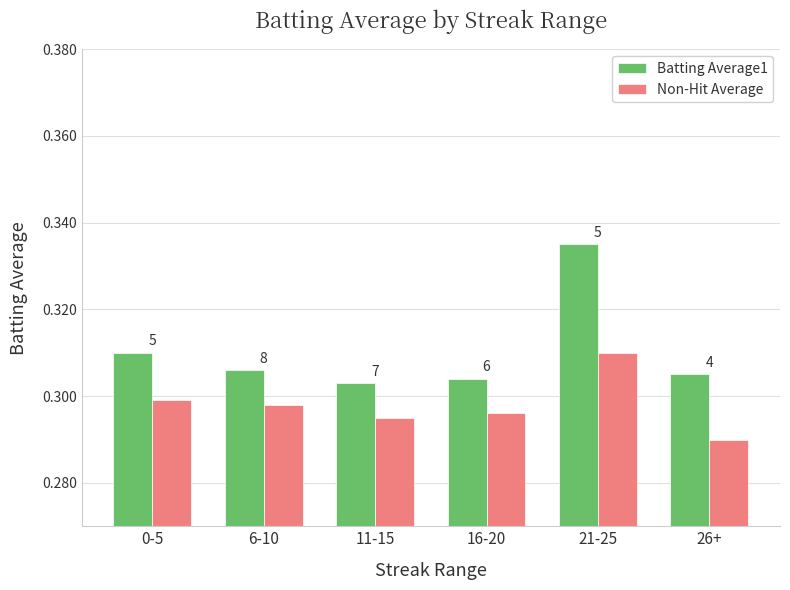

Reading left to right, what are all the values shown in this chart?

Batting Average1: 0.3	0.3	0.3	0.3	0.3	0.3
Non-Hit Average: 0.3	0.3	0.3	0.3	0.3	0.3